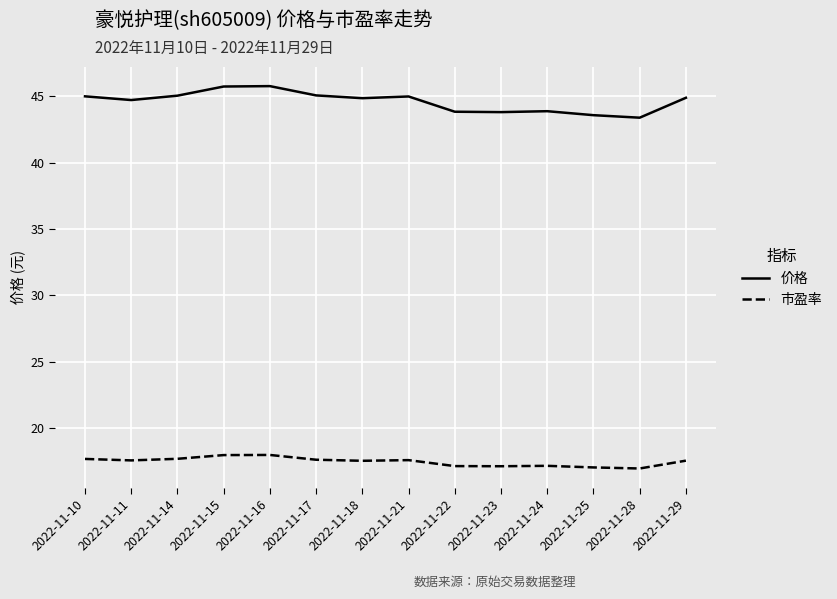

Is it true that 价格 equals 65.1 at 2022-11-11?

False